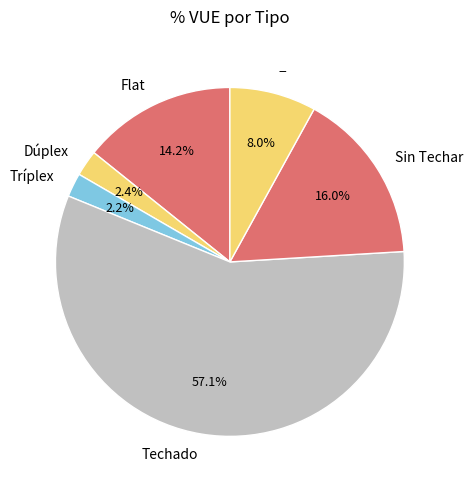

Does any single category account for the majority?

Yes